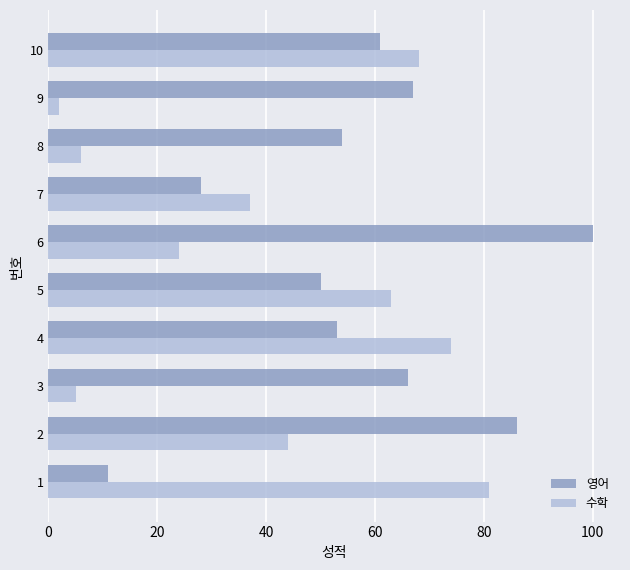

At how many categories does at least one series exceed 18?

10